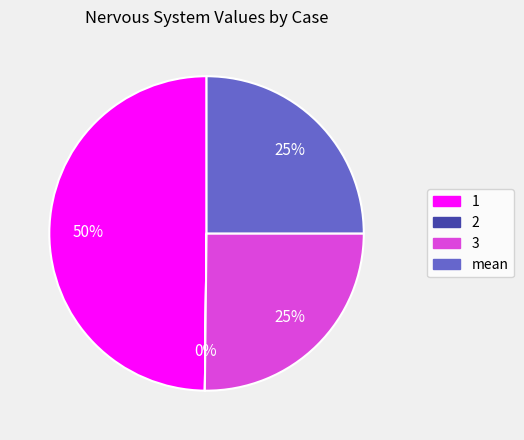

Is 3 the majority of the pie?

No